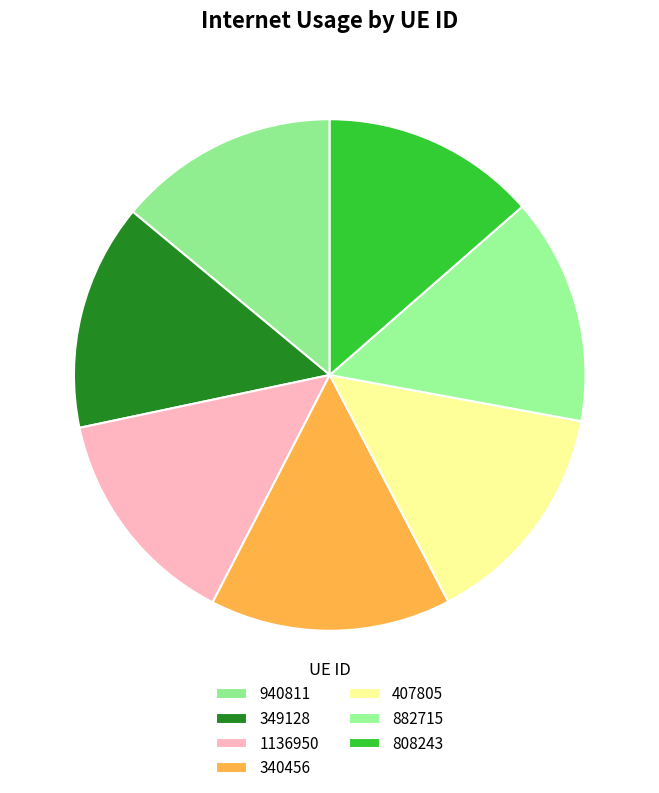

Does any single category account for the majority?

No